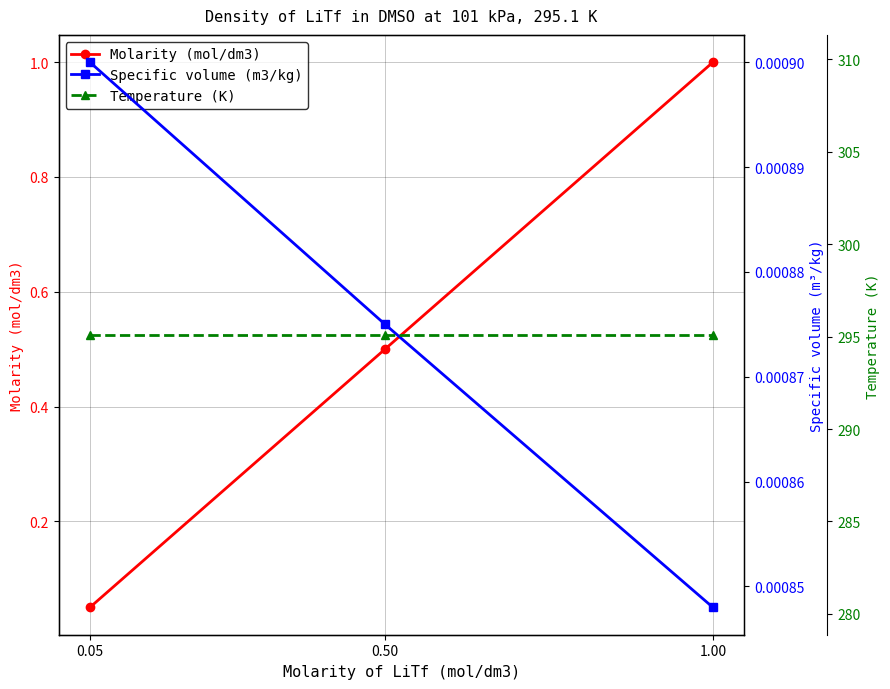

Reading left to right, transcribe all the data shown in this chart.

Molarity (mol/dm3): 0.1	0.5	1.0
Specific volume (m3/kg): 0.0	0.0	0.0
Temperature (K): 295.1	295.1	295.1